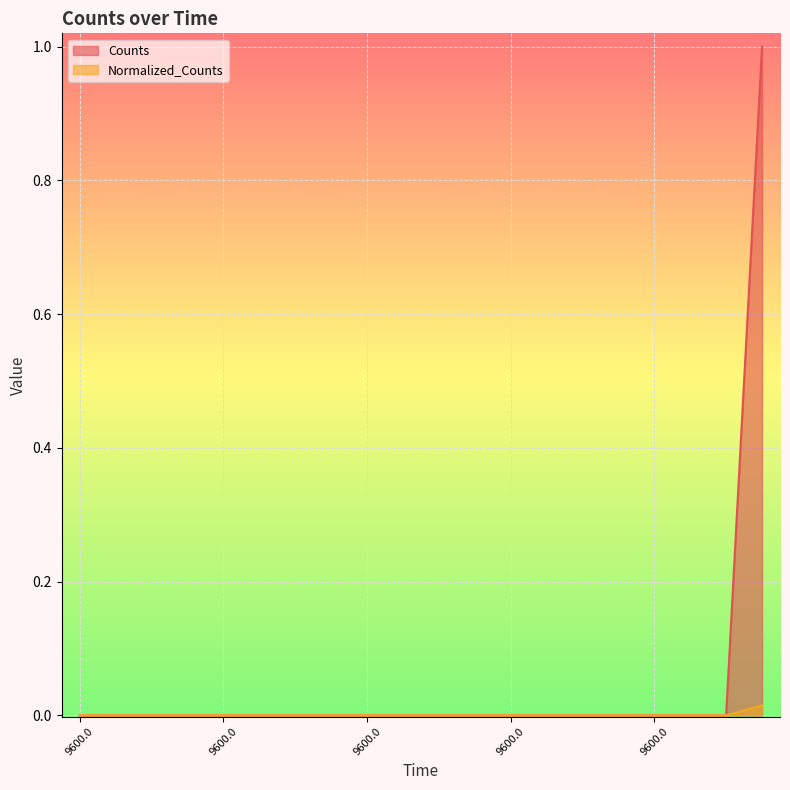

How many categories are shown in the chart?

20